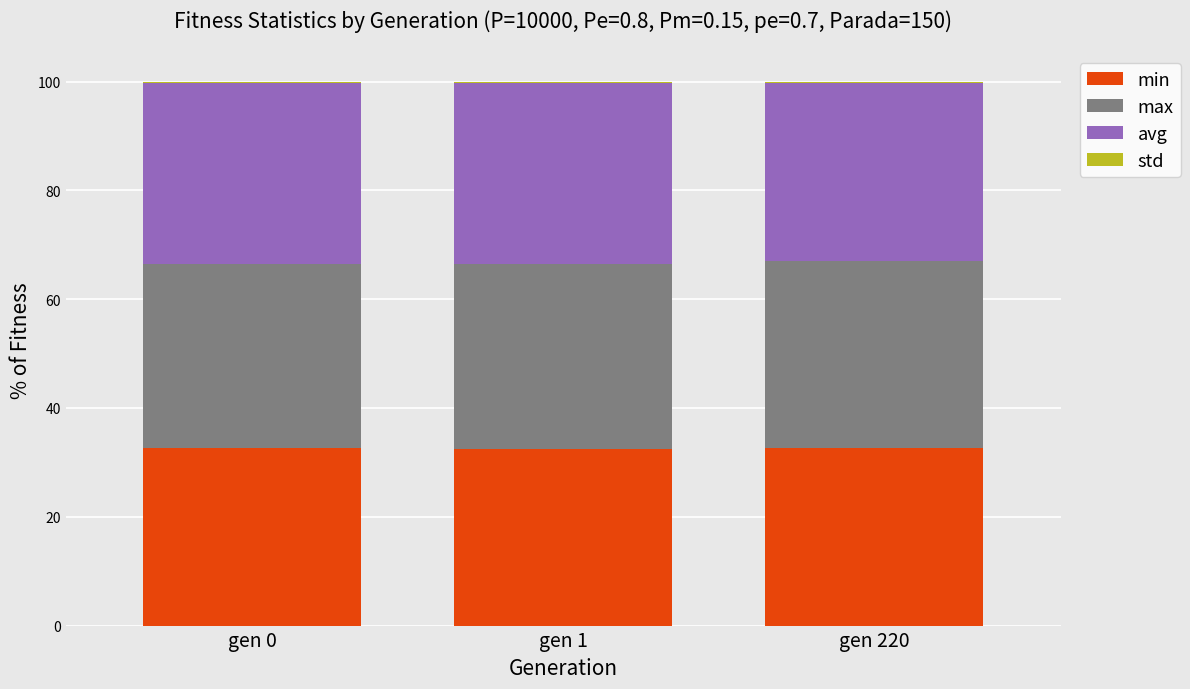

What is the approximate value of min at gen 220?

32.7